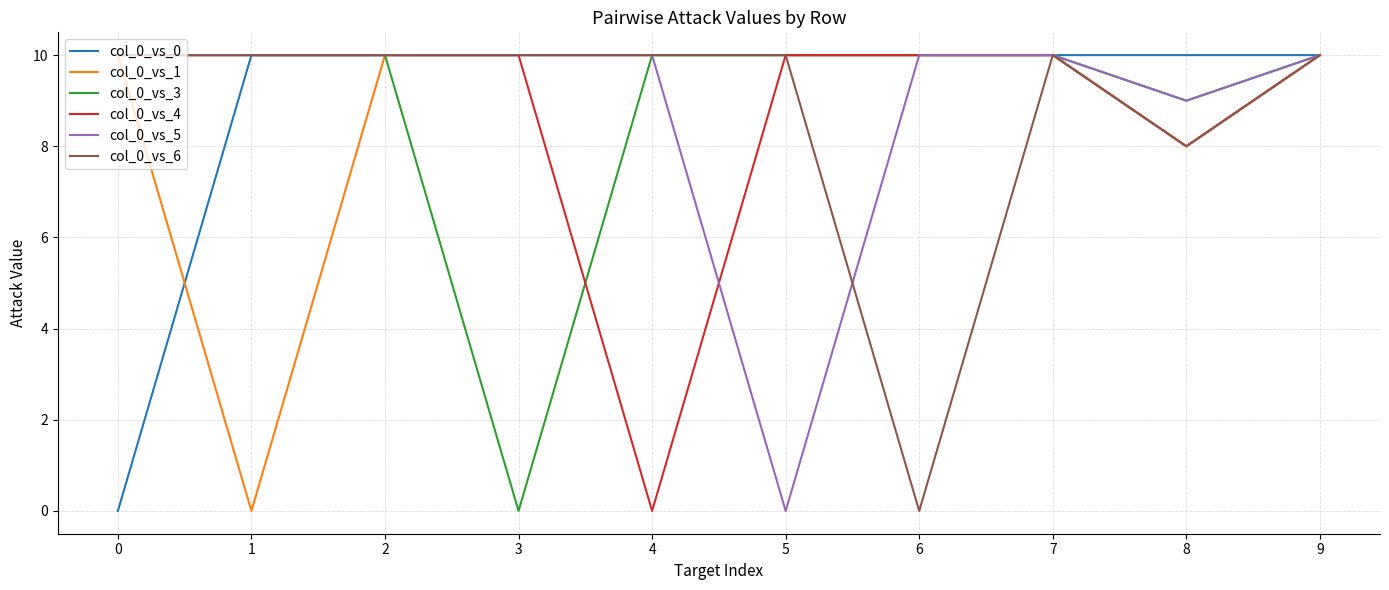

What is the maximum value shown in the chart?

10